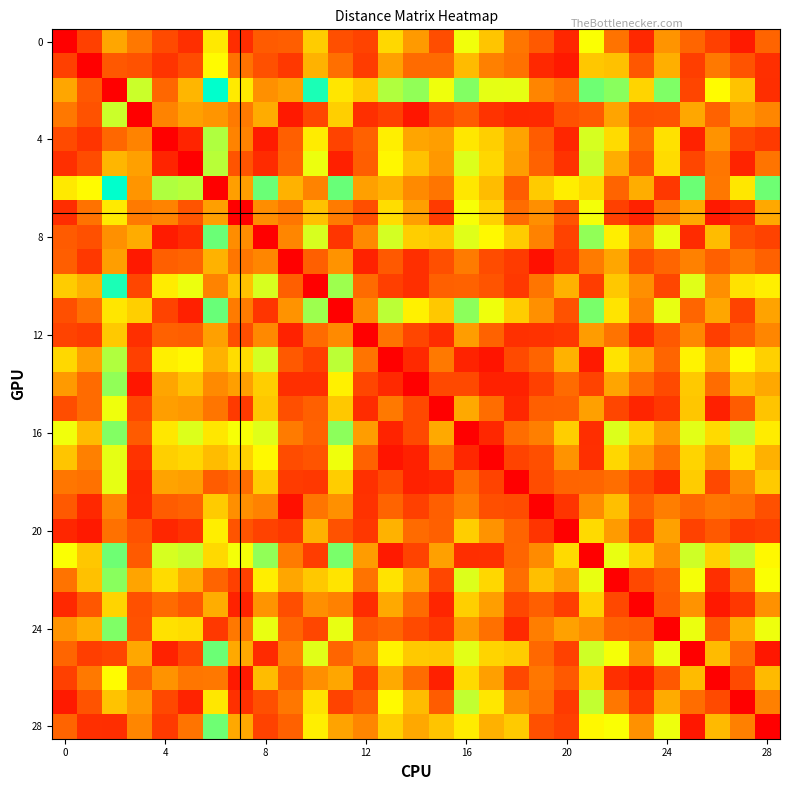

How many categories are shown in the chart?

29